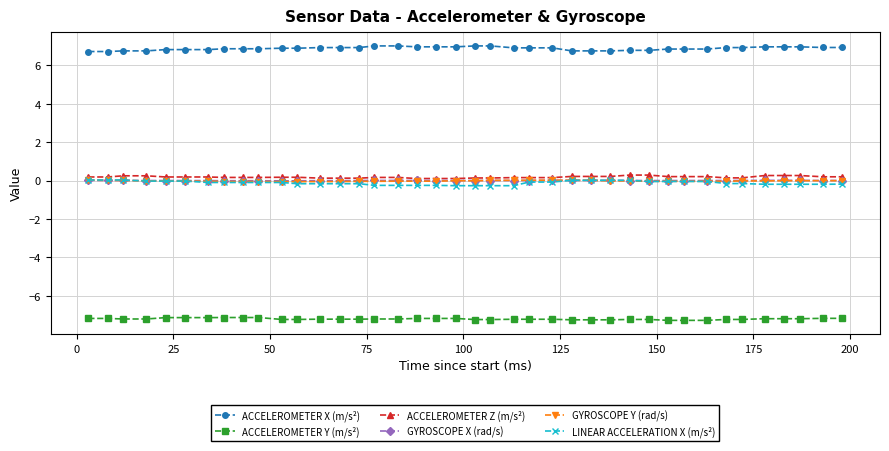

Which series has the largest total across all categories?

ACCELEROMETER X (m/s²)